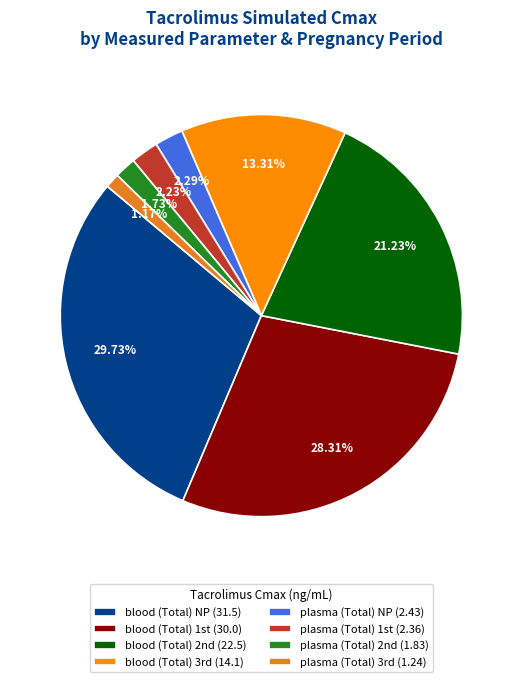

How many slices are in this pie chart?

8